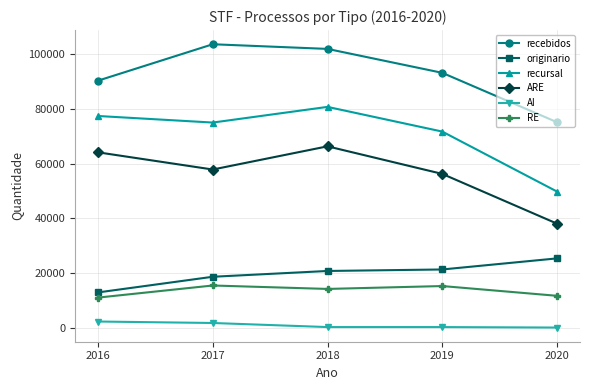

What is the smallest value displayed?

62